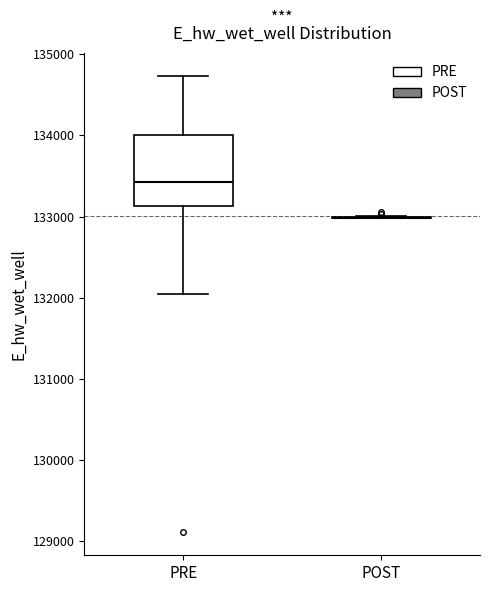

Which box is the tallest, from its lower edge to its upper edge?

PRE